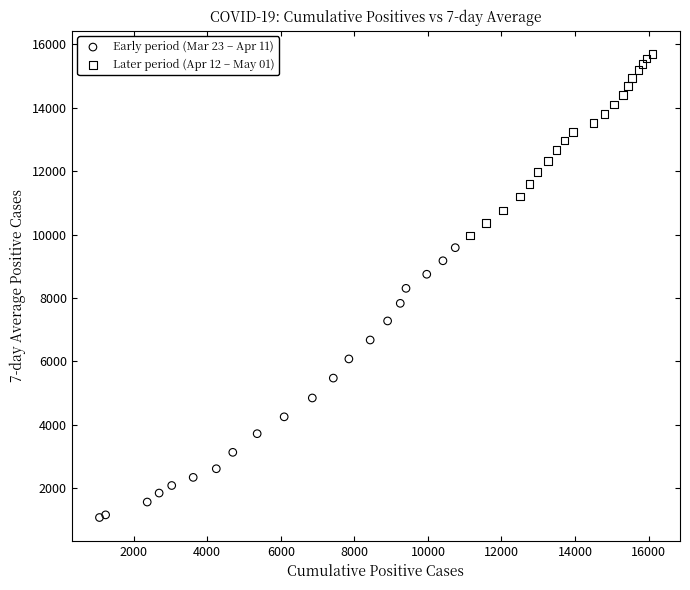

Which series has the widest spread of Y values?

Early period (Mar 23 – Apr 11)